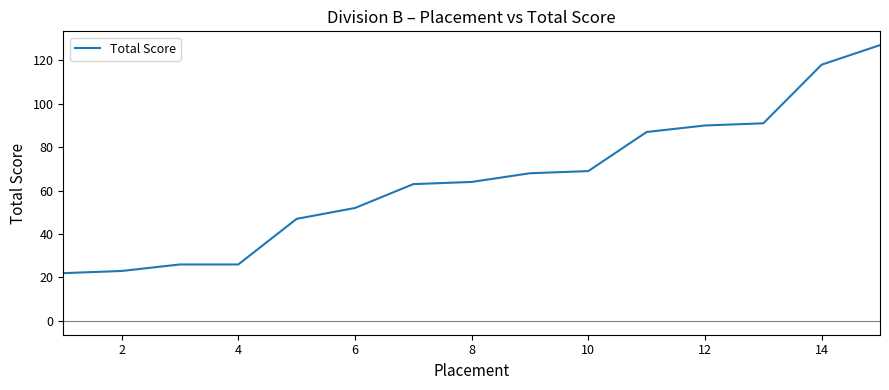

What is the difference between the maximum and minimum values?

105